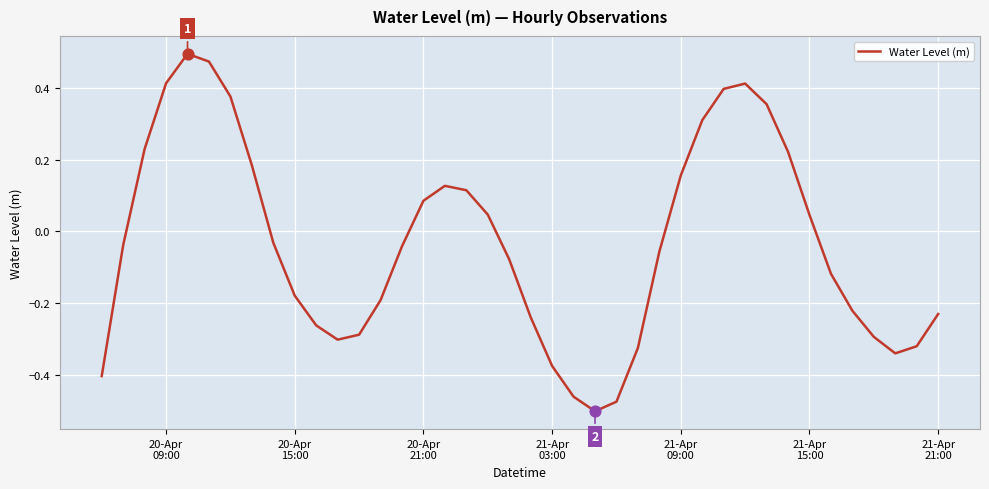

What is the difference between the maximum and minimum values?

1.0